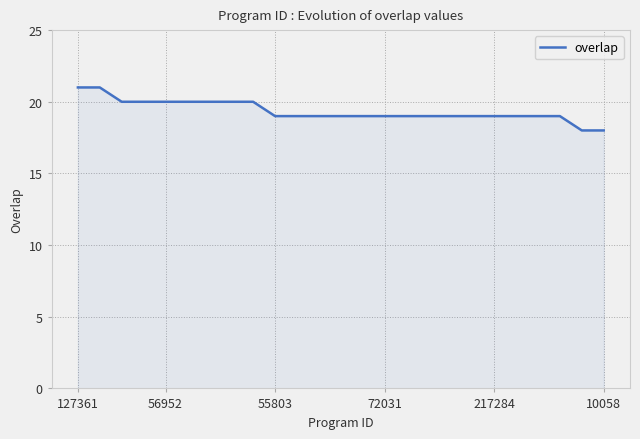

Count the values in the range 19 to 20.

21